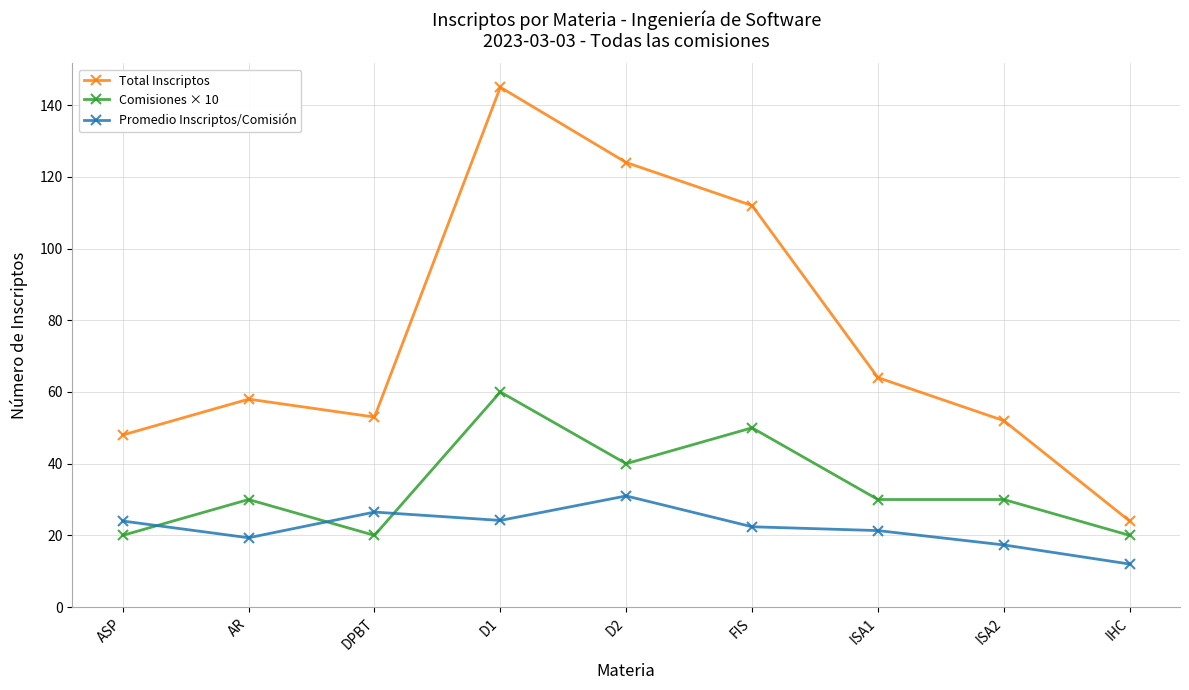

What is the minimum value for Total Inscriptos?

24.0